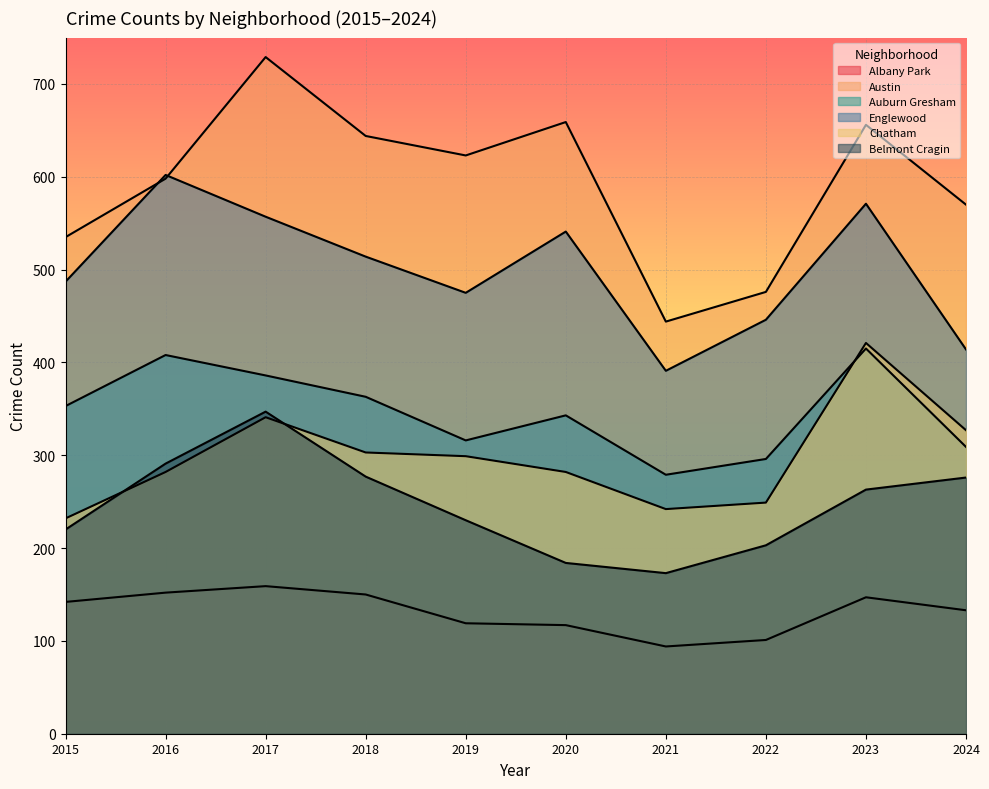

Reading right to left, list all the values displayed in this chart.

Albany Park: 2024=133	2023=147	2022=101	2021=94	2020=117	2019=119	2018=150	2017=159	2016=152	2015=142
Austin: 2024=570	2023=656	2022=476	2021=444	2020=659	2019=623	2018=644	2017=729	2016=598	2015=535
Auburn Gresham: 2024=309	2023=415	2022=296	2021=279	2020=343	2019=316	2018=363	2017=386	2016=408	2015=353
Englewood: 2024=414	2023=571	2022=446	2021=391	2020=541	2019=475	2018=514	2017=557	2016=602	2015=487
Chatham: 2024=327	2023=421	2022=249	2021=242	2020=282	2019=299	2018=303	2017=341	2016=282	2015=232
Belmont Cragin: 2024=276	2023=263	2022=203	2021=173	2020=184	2019=230	2018=277	2017=347	2016=291	2015=220